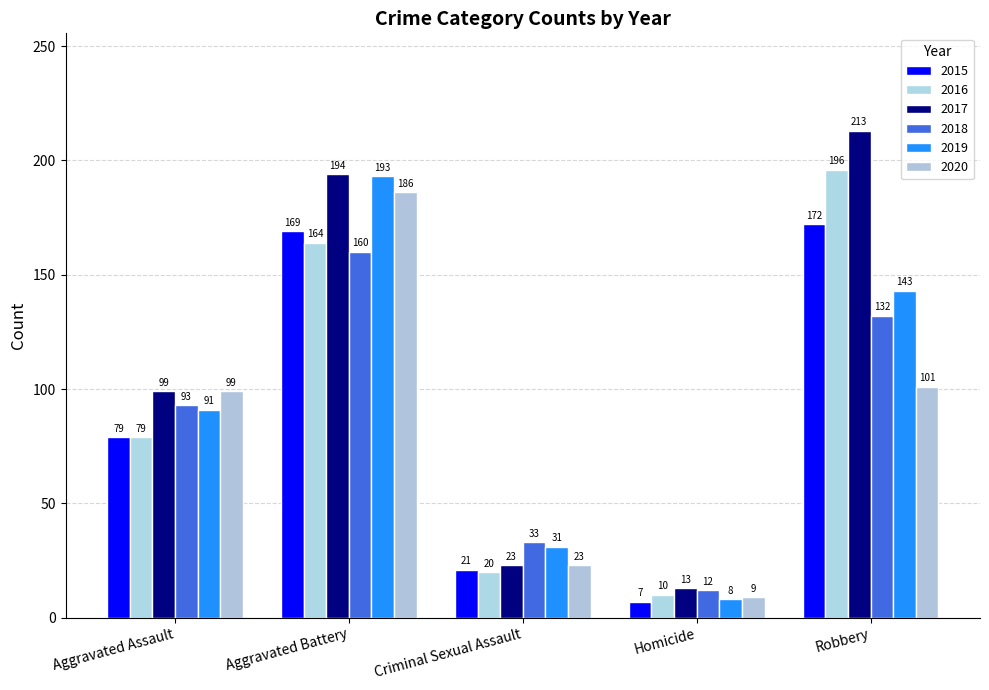

How many values in the 2020 series are below 99?

2